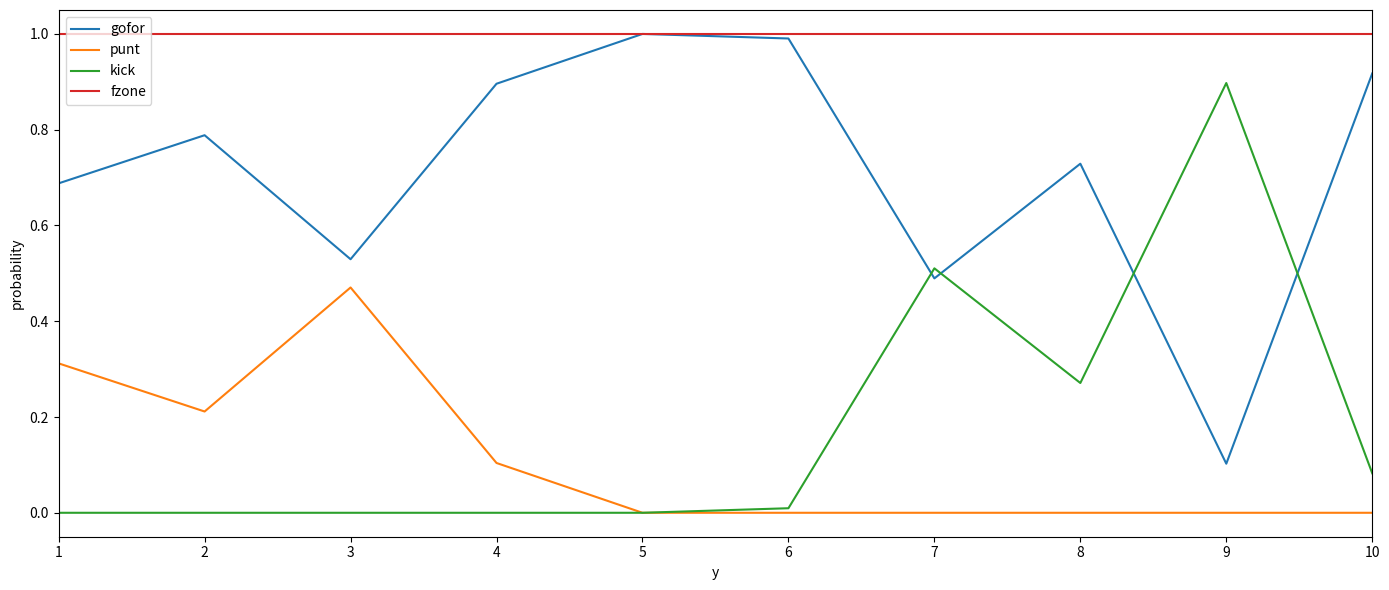

Is this an area chart (filled region under the line)?

No